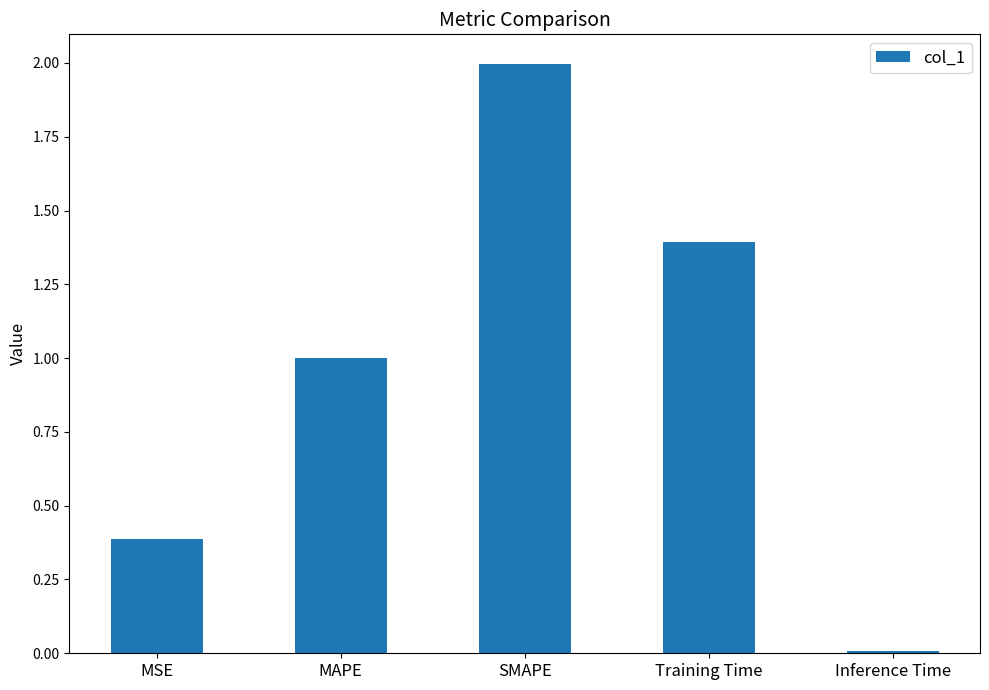

What is the change in value from MSE to Training Time?

+1.0